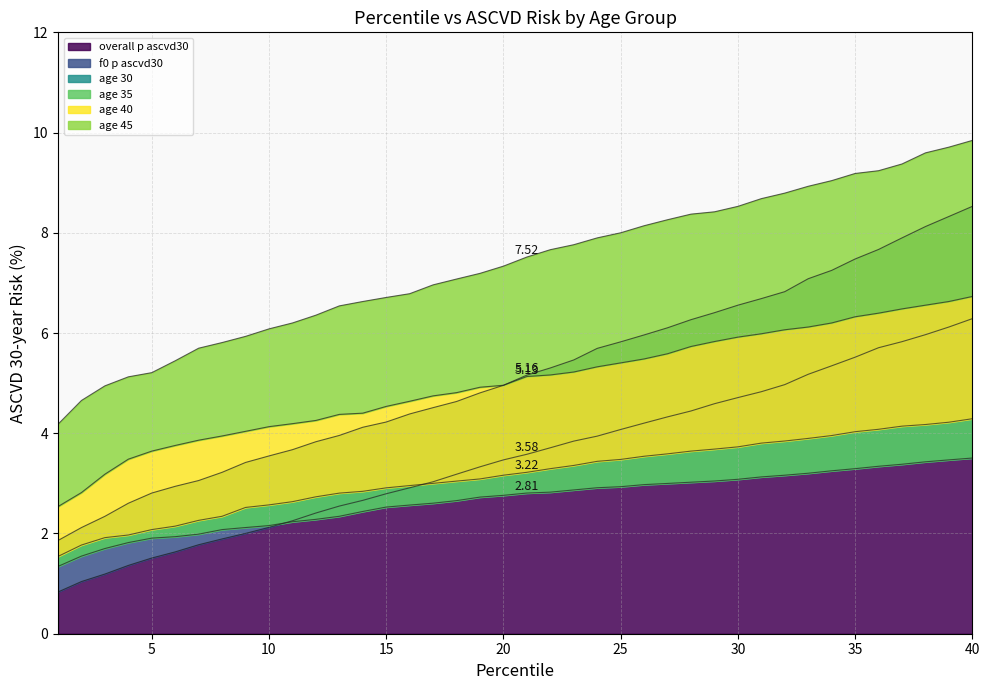

Reading left to right, list all the values displayed in this chart.

overall_p_ascvd30: 1=0.8	2=1.0	3=1.2	4=1.4	5=1.5	6=1.6	7=1.8	8=1.9	9=2.0	10=2.1	11=2.3	12=2.4	13=2.5	14=2.7	15=2.8	16=2.9	17=3.0	18=3.2	19=3.3	20=3.5	21=3.6	22=3.7	23=3.8	24=3.9	25=4.1	26=4.2	27=4.3	28=4.4	29=4.6	30=4.7	31=4.8	32=5.0	33=5.2	34=5.3	35=5.5	36=5.7	37=5.8	38=6.0	39=6.1	40=6.3
f0_p_ascvd30: 1=1.9	2=2.1	3=2.3	4=2.6	5=2.8	6=2.9	7=3.1	8=3.2	9=3.4	10=3.5	11=3.7	12=3.8	13=4.0	14=4.1	15=4.2	16=4.4	17=4.5	18=4.6	19=4.8	20=5.0	21=5.2	22=5.3	23=5.5	24=5.7	25=5.8	26=6.0	27=6.1	28=6.3	29=6.4	30=6.6	31=6.7	32=6.8	33=7.1	34=7.2	35=7.5	36=7.7	37=7.9	38=8.1	39=8.3	40=8.5
age_30: 1=1.3	2=1.5	3=1.7	4=1.8	5=1.9	6=1.9	7=2.0	8=2.1	9=2.1	10=2.2	11=2.2	12=2.3	13=2.3	14=2.4	15=2.5	16=2.6	17=2.6	18=2.7	19=2.7	20=2.8	21=2.8	22=2.8	23=2.9	24=2.9	25=2.9	26=3.0	27=3.0	28=3.0	29=3.0	30=3.1	31=3.1	32=3.2	33=3.2	34=3.3	35=3.3	36=3.3	37=3.4	38=3.4	39=3.5	40=3.5
age_35: 1=1.5	2=1.8	3=1.9	4=2.0	5=2.1	6=2.1	7=2.3	8=2.3	9=2.5	10=2.6	11=2.6	12=2.7	13=2.8	14=2.8	15=2.9	16=3.0	17=3.0	18=3.0	19=3.1	20=3.2	21=3.2	22=3.3	23=3.4	24=3.4	25=3.5	26=3.5	27=3.6	28=3.6	29=3.7	30=3.7	31=3.8	32=3.8	33=3.9	34=4.0	35=4.0	36=4.1	37=4.1	38=4.2	39=4.2	40=4.3
age_40: 1=2.5	2=2.8	3=3.2	4=3.5	5=3.6	6=3.8	7=3.9	8=3.9	9=4.0	10=4.1	11=4.2	12=4.3	13=4.4	14=4.4	15=4.5	16=4.6	17=4.7	18=4.8	19=4.9	20=5.0	21=5.1	22=5.2	23=5.2	24=5.3	25=5.4	26=5.5	27=5.6	28=5.7	29=5.8	30=5.9	31=6.0	32=6.1	33=6.1	34=6.2	35=6.3	36=6.4	37=6.5	38=6.6	39=6.6	40=6.7
age_45: 1=4.2	2=4.7	3=4.9	4=5.1	5=5.2	6=5.4	7=5.7	8=5.8	9=5.9	10=6.1	11=6.2	12=6.4	13=6.5	14=6.6	15=6.7	16=6.8	17=7.0	18=7.1	19=7.2	20=7.3	21=7.5	22=7.7	23=7.8	24=7.9	25=8.0	26=8.1	27=8.3	28=8.4	29=8.4	30=8.5	31=8.7	32=8.8	33=8.9	34=9.0	35=9.2	36=9.2	37=9.4	38=9.6	39=9.7	40=9.8